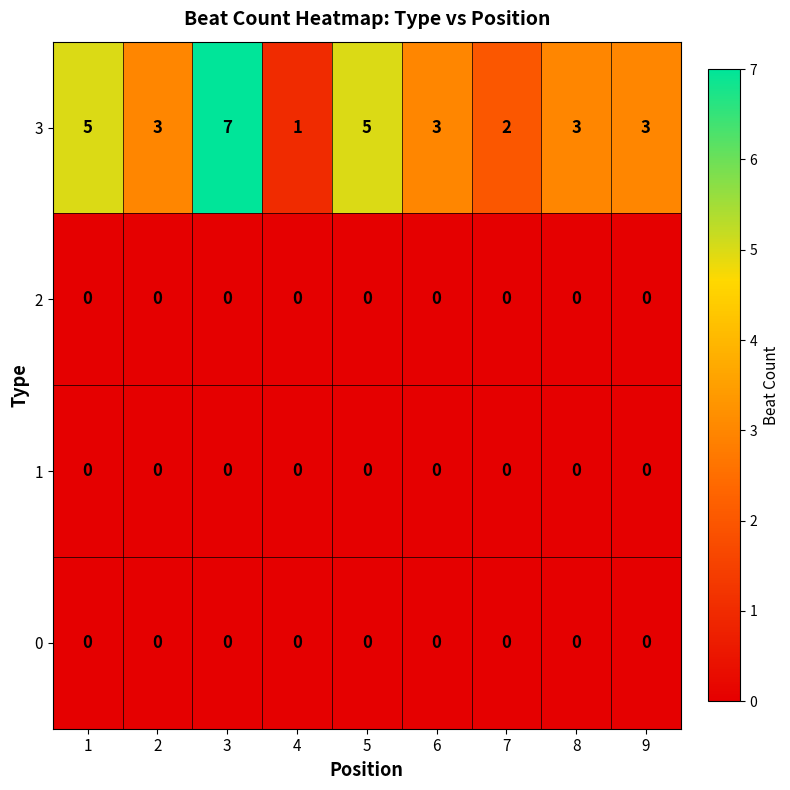

Count the number of data series in this chart.

4